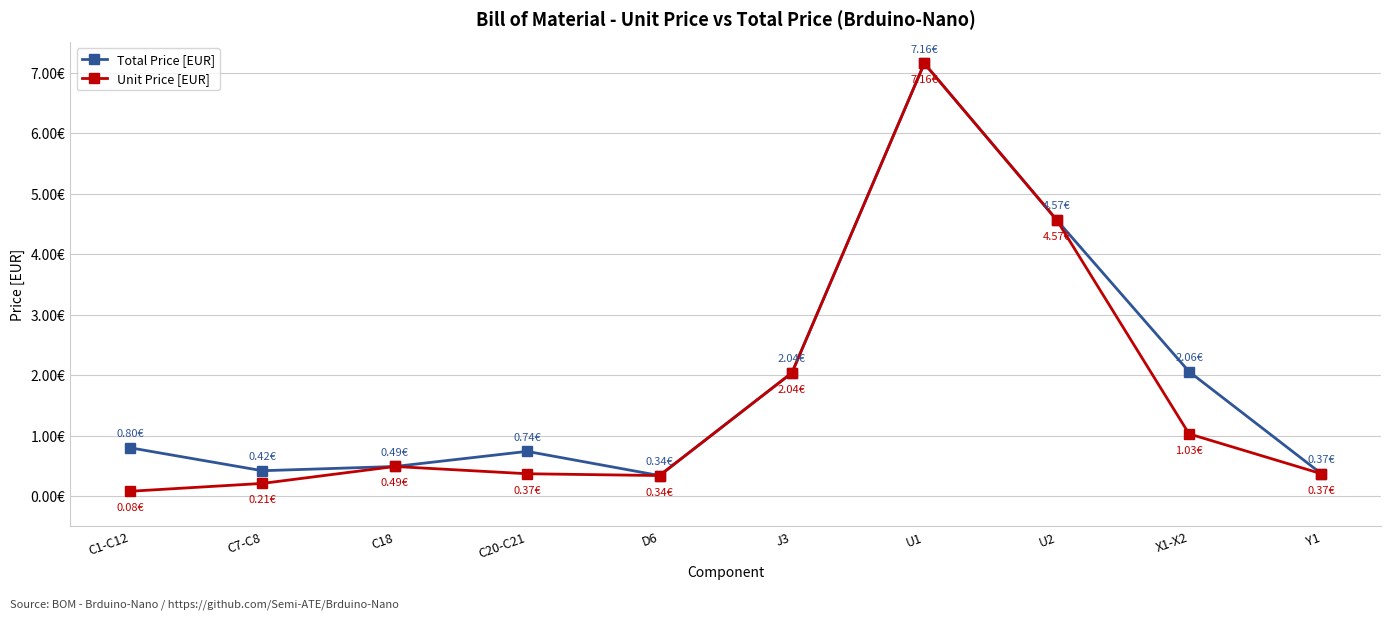

Which series has the widest spread of values?

Unit Price [EUR]